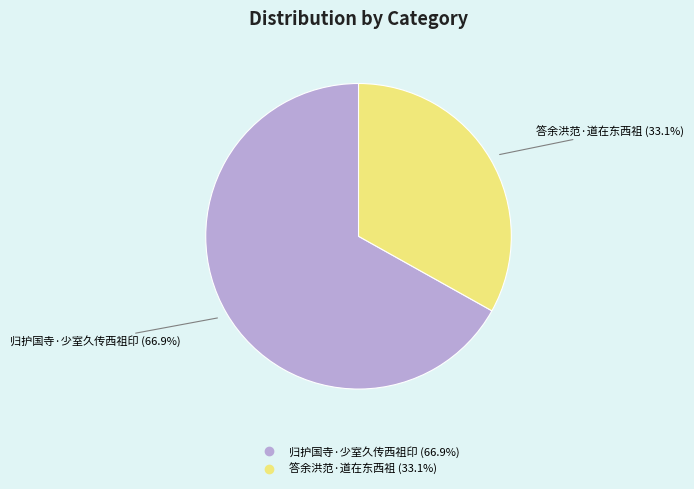

Is the sum of 答余洪范·道在东西祖 and 归护国寺·少室久传西祖印 greater than half?

Yes